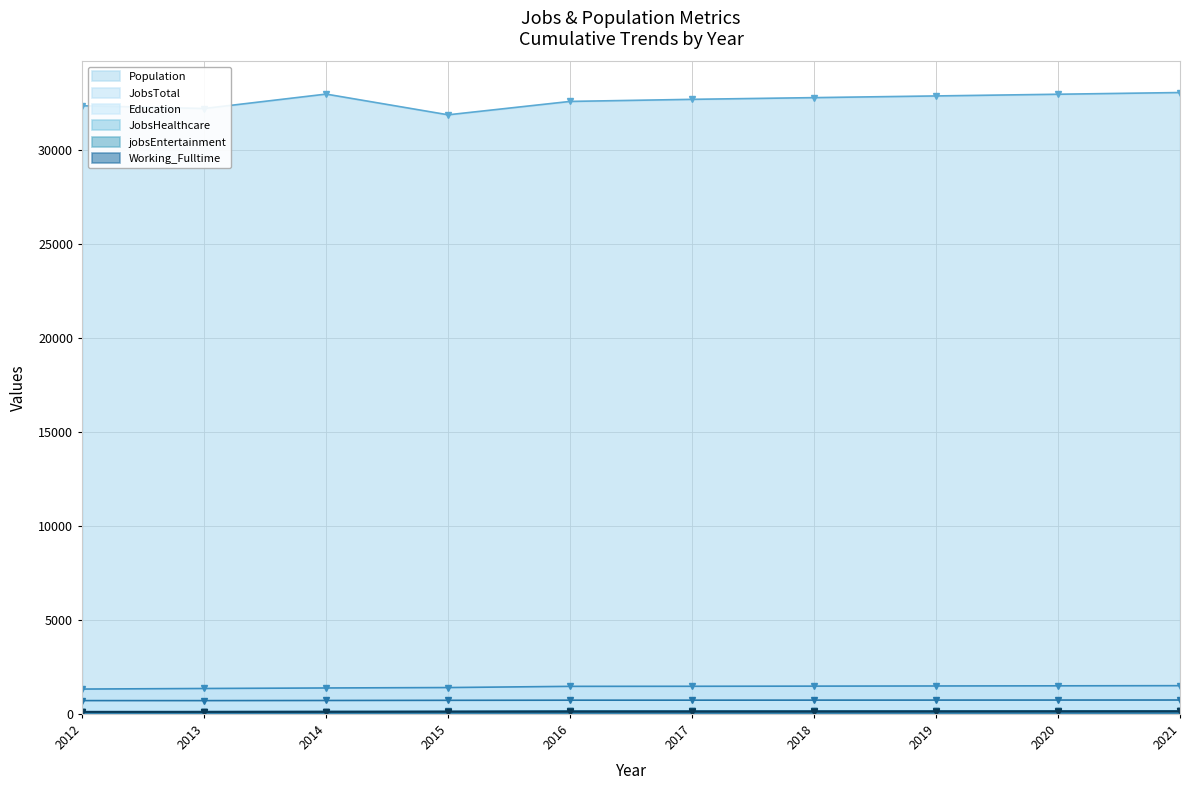

How many interior local valleys does the Education series have?

1